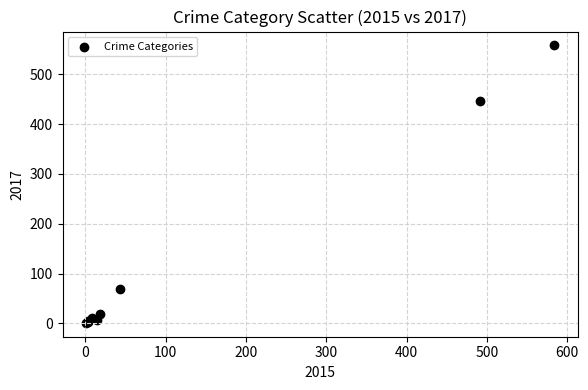

What Y value in the scatter plot is closest to 279?

447